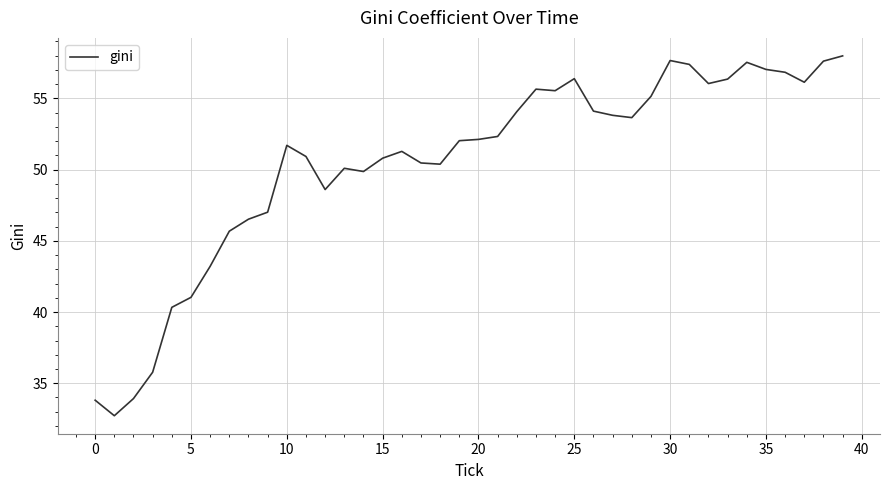

What is the smallest value displayed?

32.7